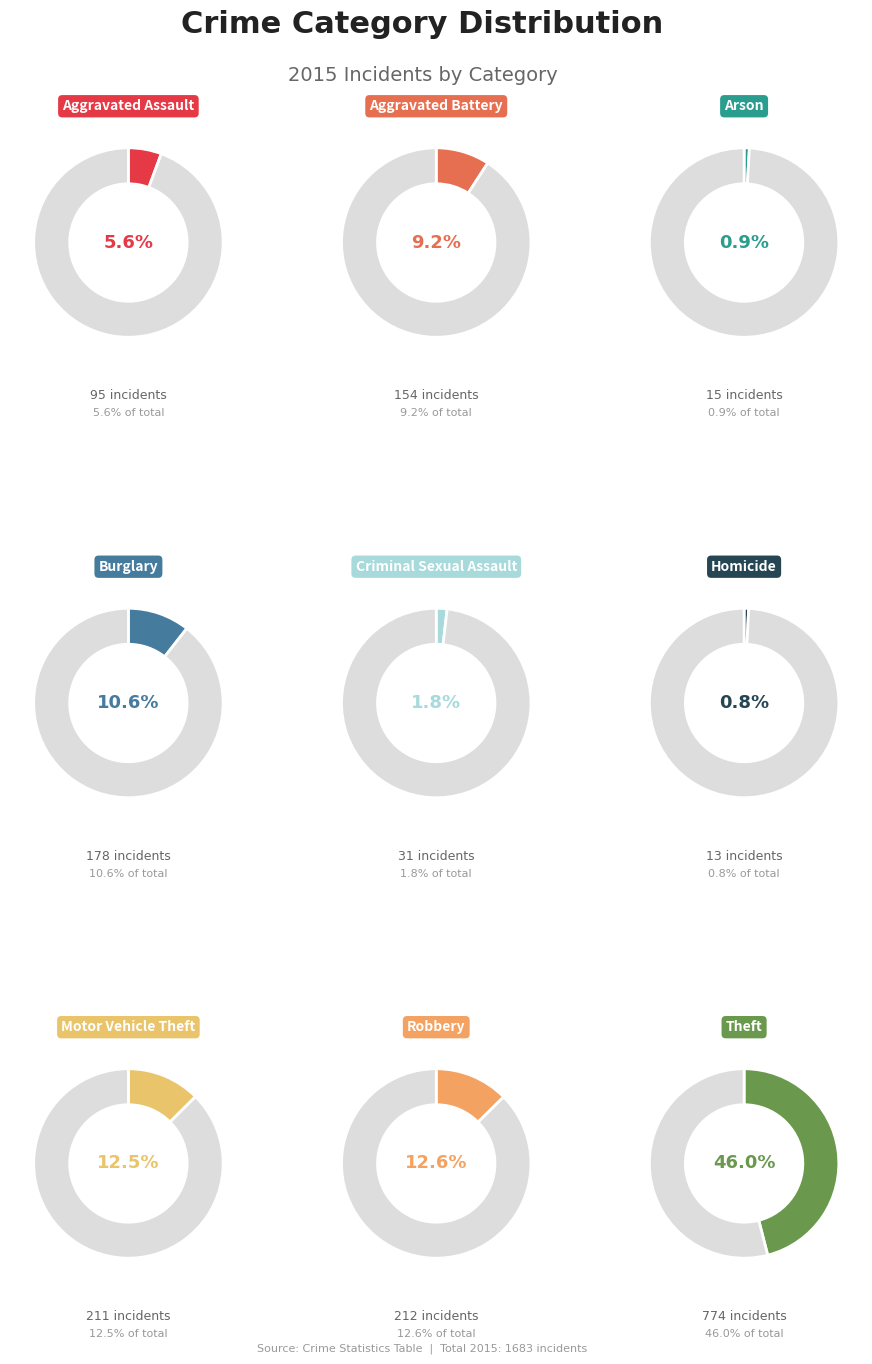

What is the change in value from Aggravated Battery to Burglary?

+24